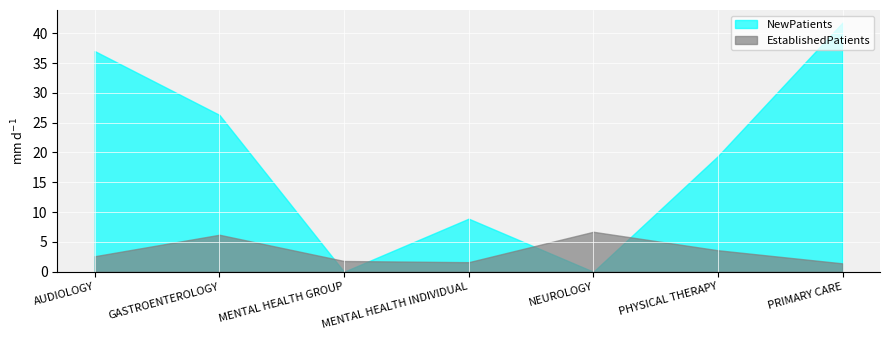

Reading right to left, extract all data points from this chart.

EstablishedPatients: PRIMARY CARE=1.4	PHYSICAL THERAPY=3.6	NEUROLOGY=6.7	MENTAL HEALTH INDIVIDUAL=1.6	MENTAL HEALTH GROUP=1.8	GASTROENTEROLOGY=6.2	AUDIOLOGY=2.6
NewPatients: PRIMARY CARE=41.8	PHYSICAL THERAPY=19.4	NEUROLOGY=0.0	MENTAL HEALTH INDIVIDUAL=8.9	MENTAL HEALTH GROUP=0.0	GASTROENTEROLOGY=26.3	AUDIOLOGY=37.0